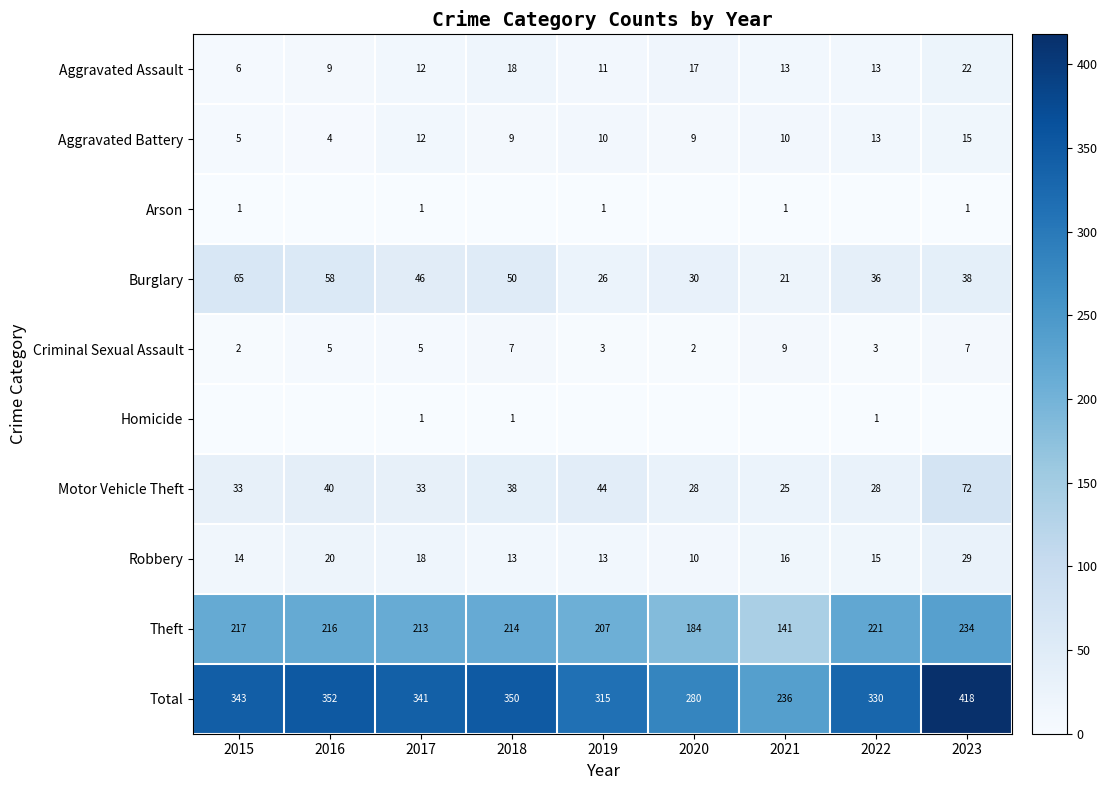

What is the difference between the Theft values at 2018 and 2023?

20